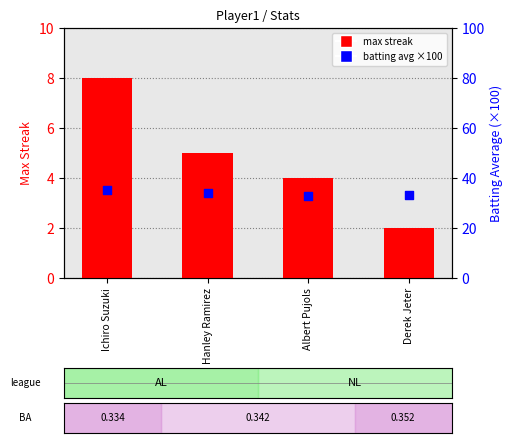

Which series reaches the maximum Y coordinate?

batting average (×100)